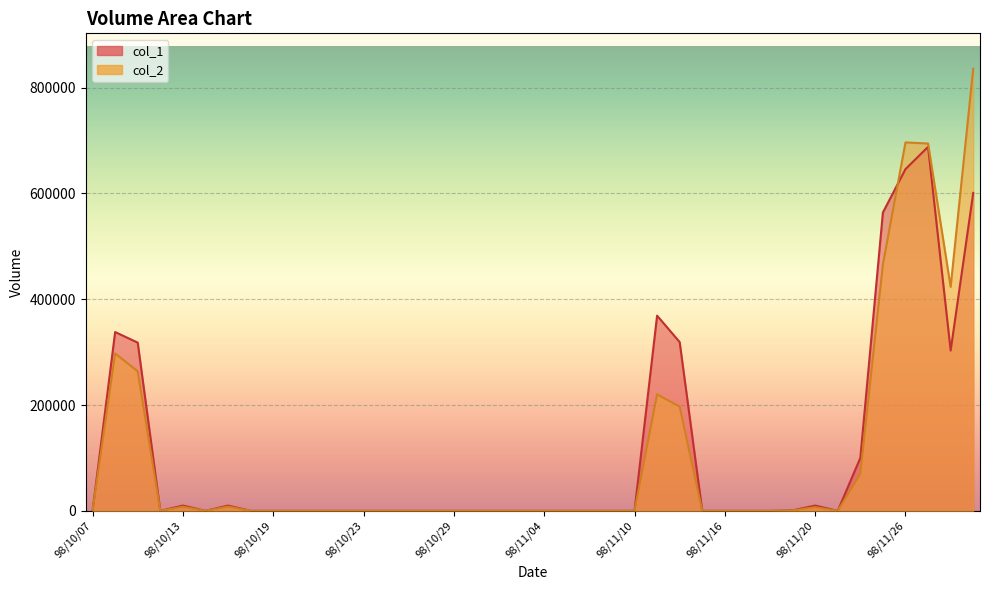

List the labels in order of col_1 value, largest first.

98/11/27, 98/11/26, 98/12/01, 98/11/25, 98/11/11, 98/10/08, 98/11/12, 98/10/09, 98/11/30, 98/11/24, 98/10/13, 98/10/15, 98/11/20, 98/11/19, 98/10/07, 98/10/12, 98/10/14, 98/10/16, 98/10/19, 98/10/20, 98/10/21, 98/10/22, 98/10/23, 98/10/26, 98/10/27, 98/10/28, 98/10/29, 98/10/30, 98/11/02, 98/11/03, 98/11/04, 98/11/05, 98/11/06, 98/11/09, 98/11/10, 98/11/13, 98/11/16, 98/11/17, 98/11/18, 98/11/23